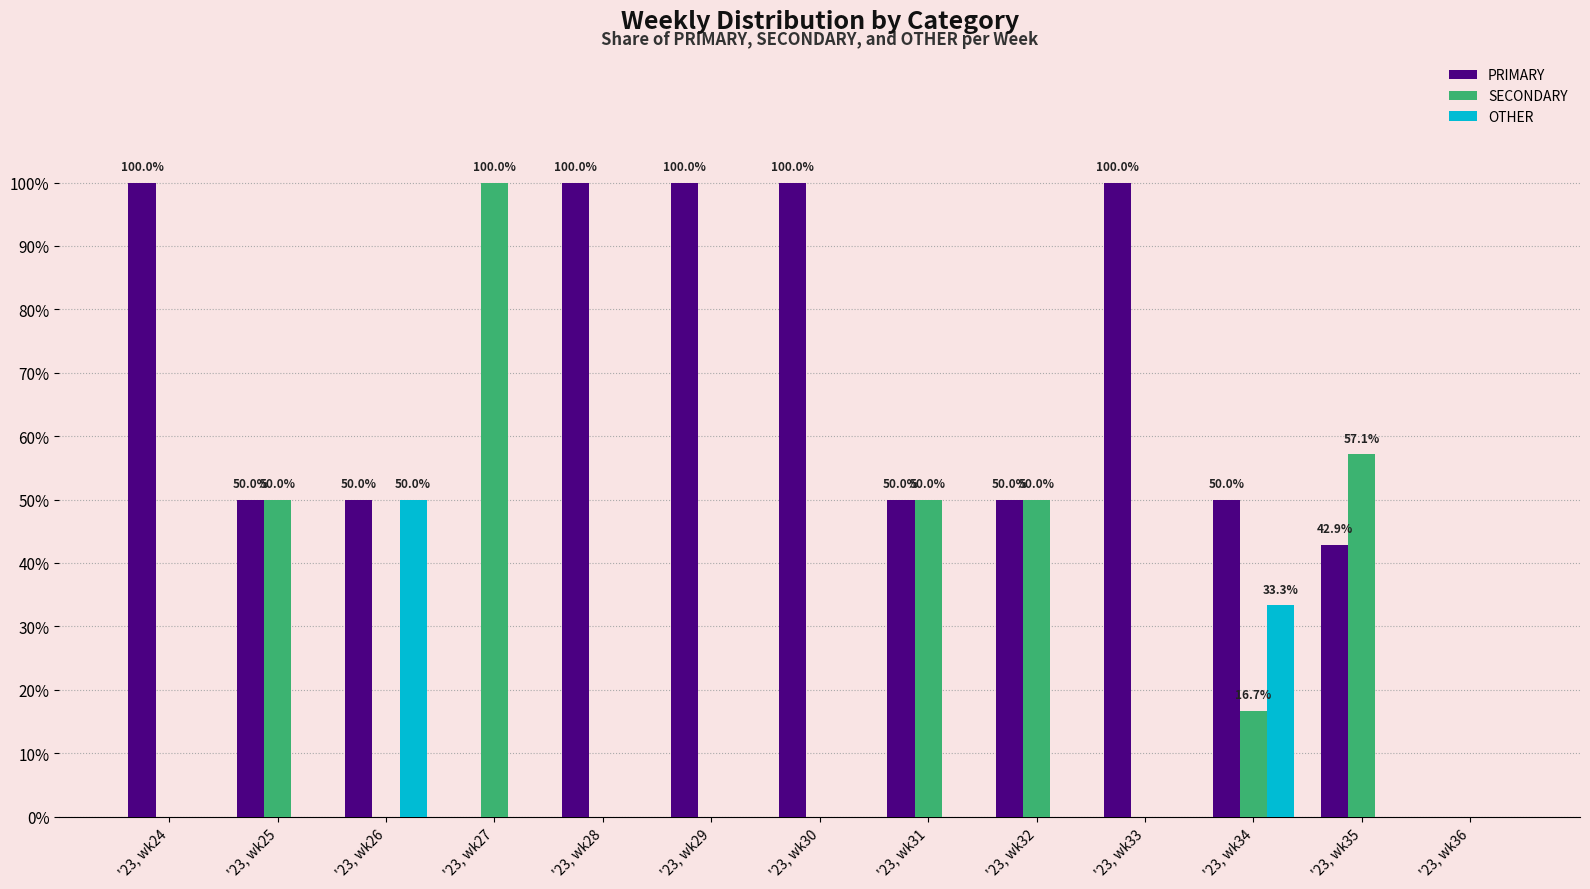

Does the chart contain stacked bars?

No